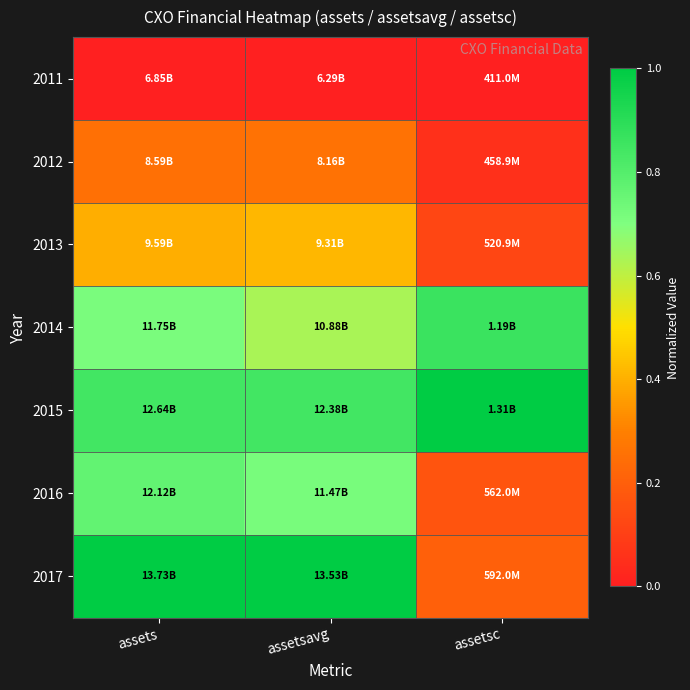

What is the total value across all series at assetsavg?

3.9